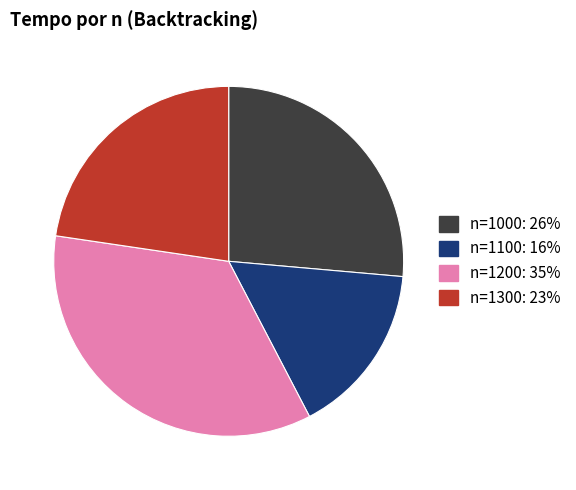

Is n=1300: 23% the majority of the pie?

No